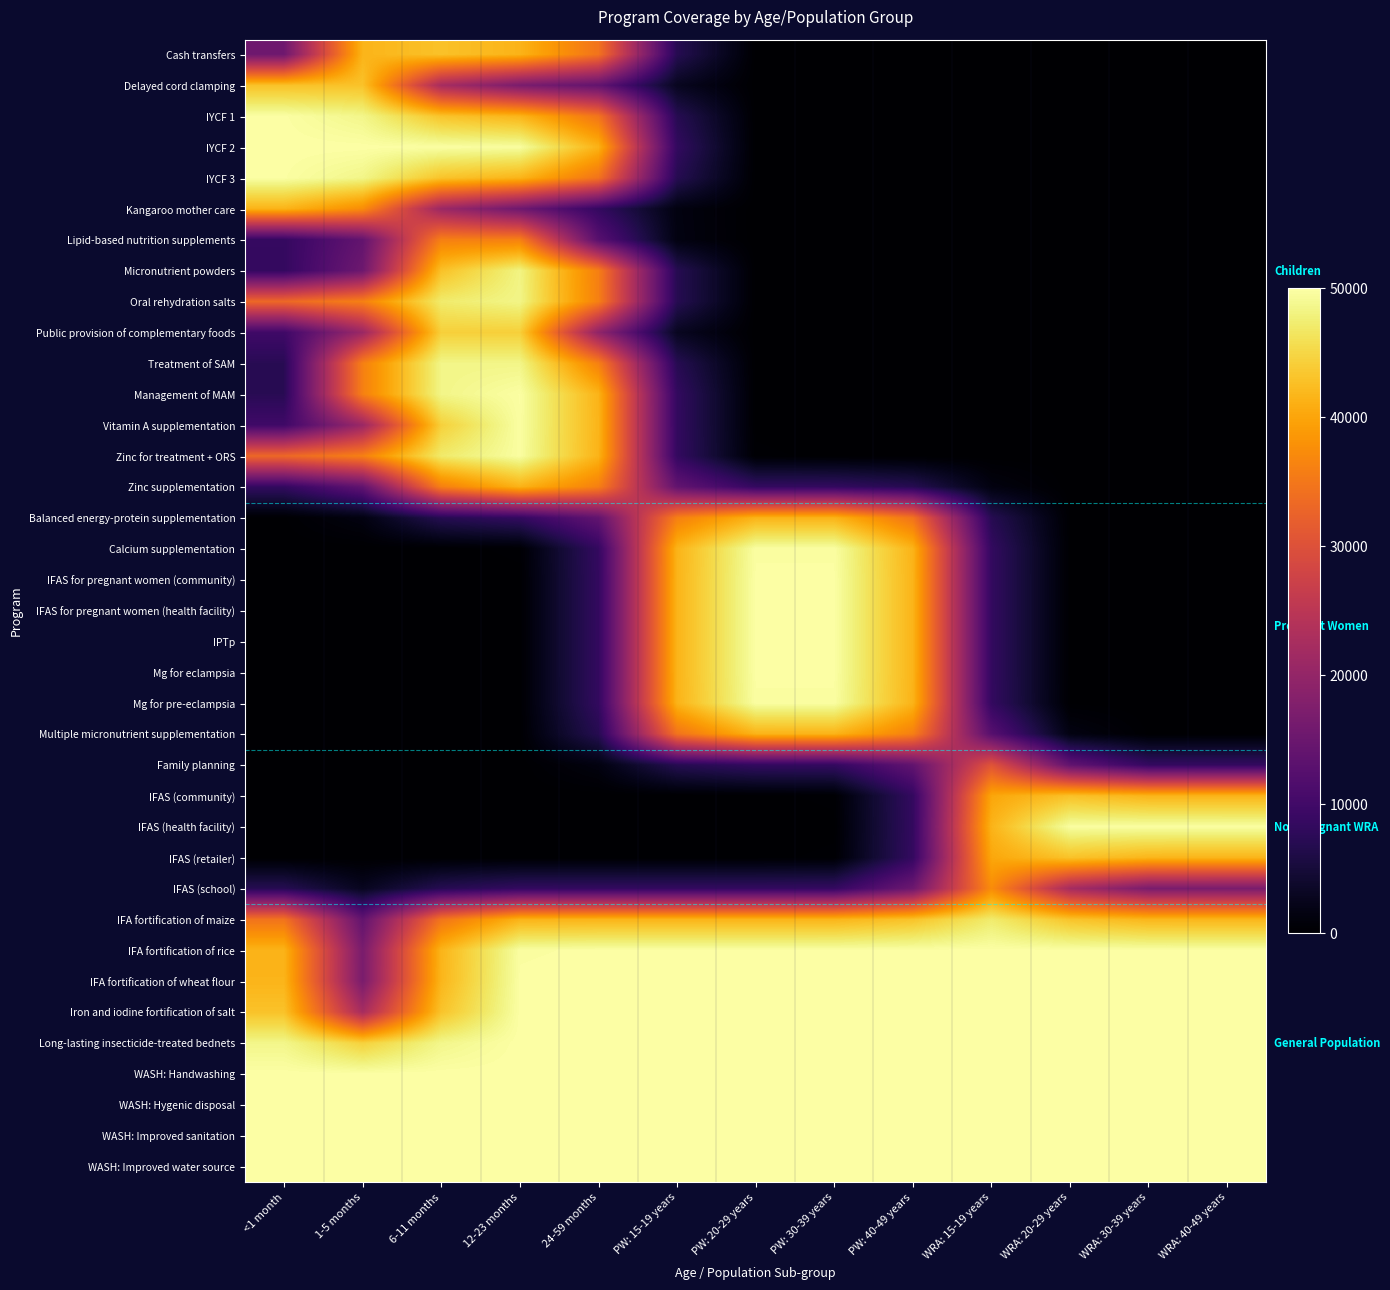

Which has a higher value, PW: 40-49 years or 24-59 months?

24-59 months